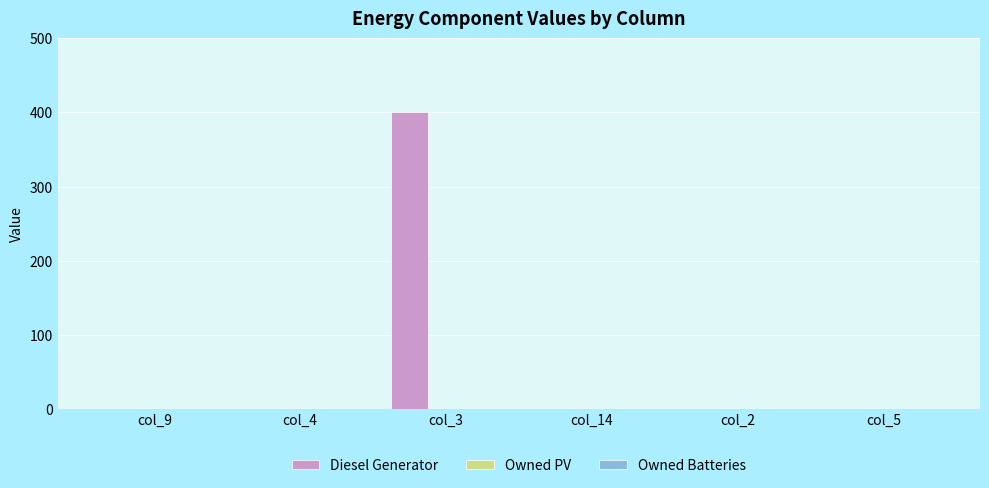

Which has a higher value, col_3 or col_2?

col_3